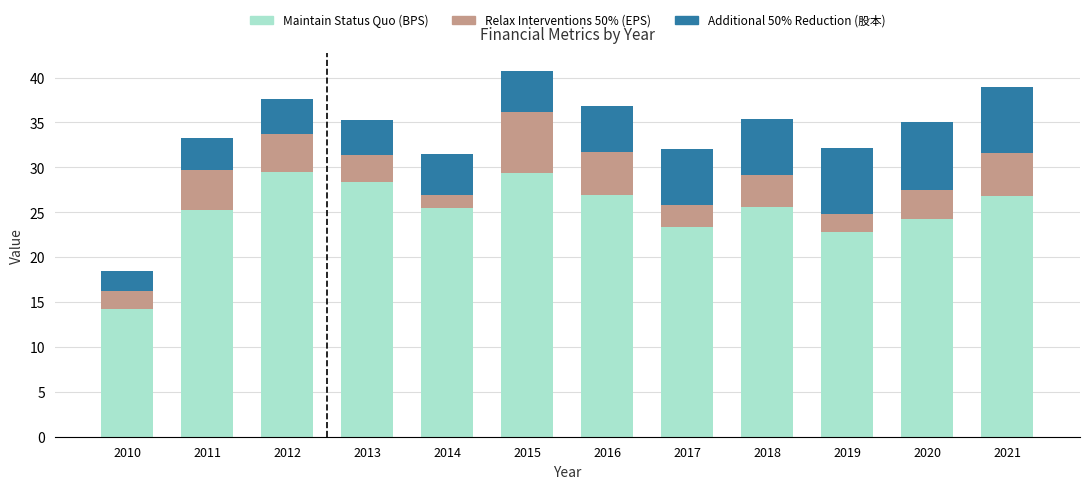

What is the highest value of the Maintain Status Quo (BPS) series?

29.5